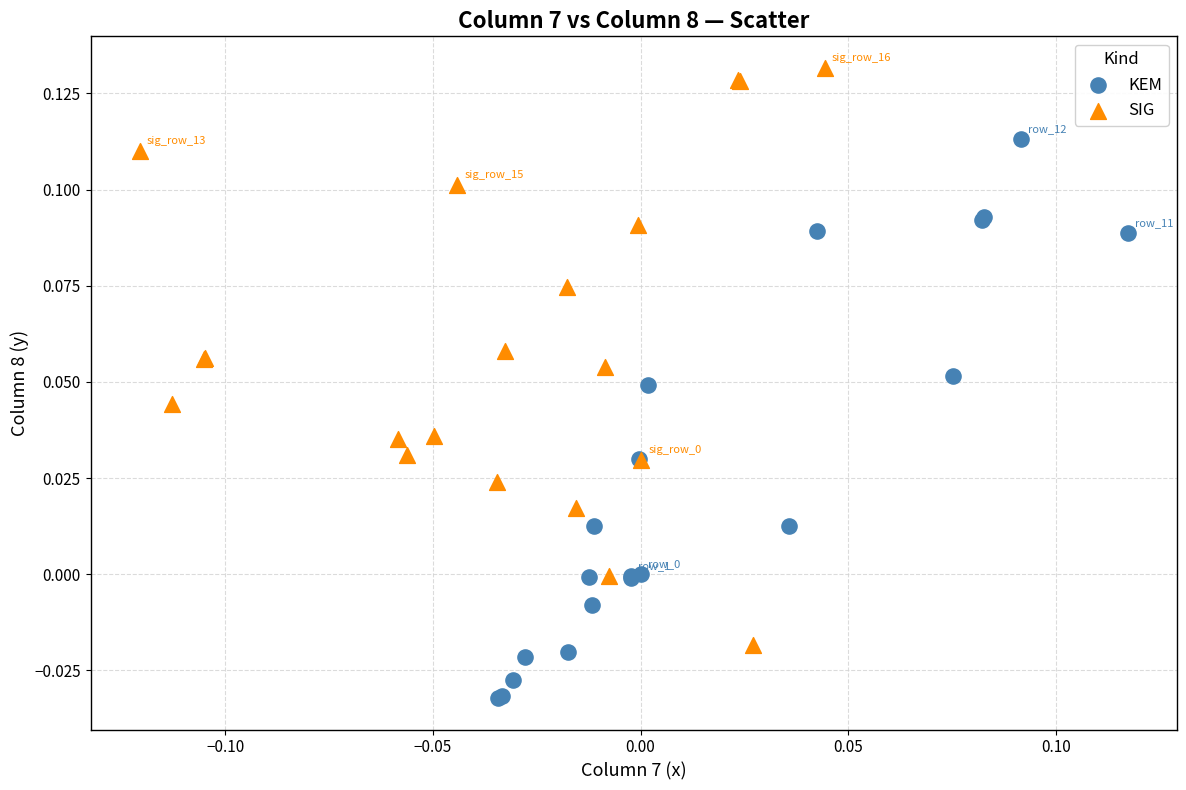

Which series contains the highest Y value?

SIG